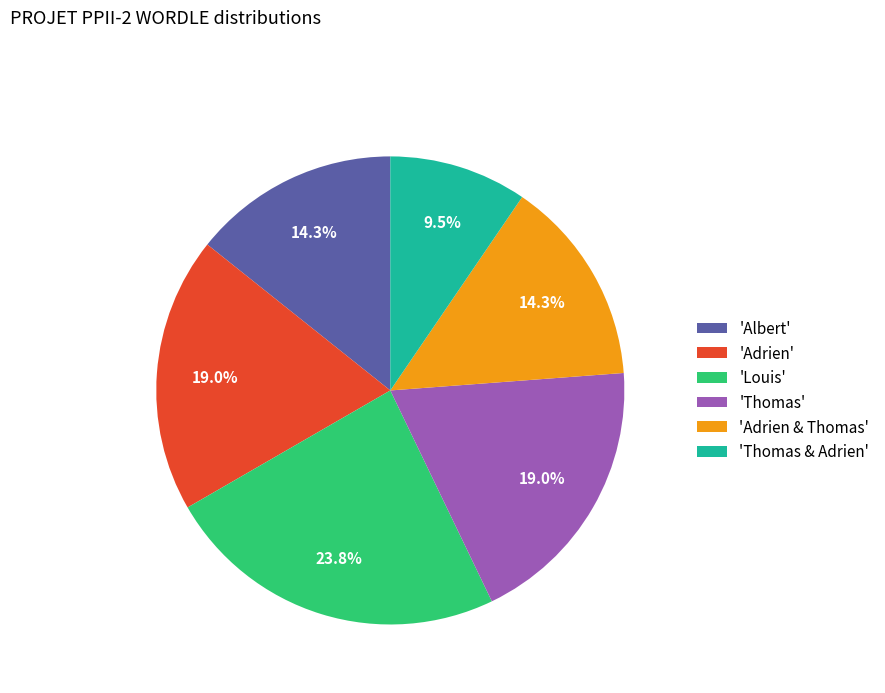

Which slice is the smallest?

'Thomas & Adrien'